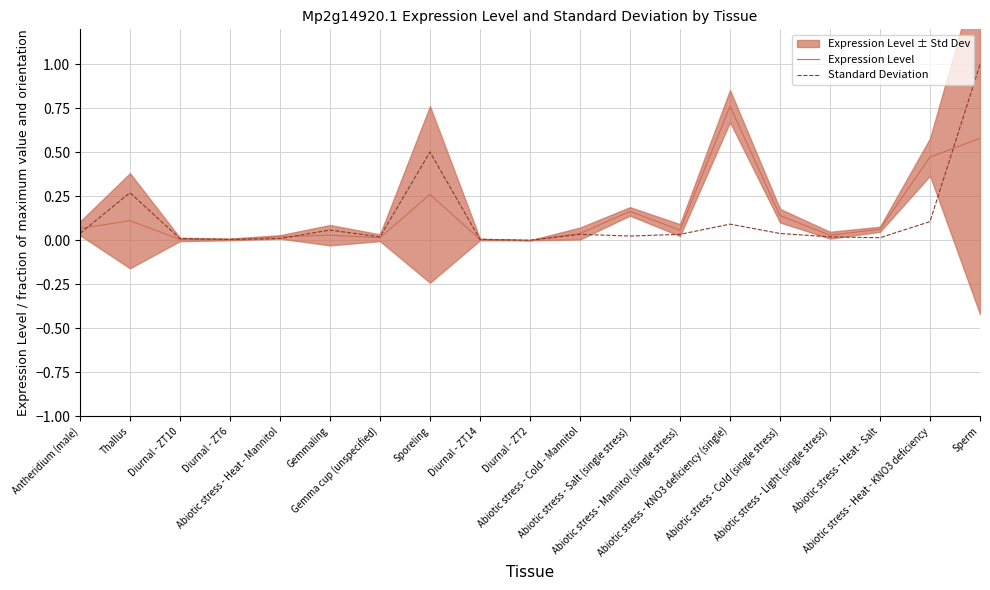

Reading right to left, what are all the values shown in this chart?

Expression Level: 0.6	0.5	0.1	0.0	0.1	0.8	0.1	0.2	0.0	0.0	0.0	0.3	0.0	0.0	0.0	0.0	0.0	0.1	0.1
Standard Deviation: 1.0	0.1	0.0	0.0	0.0	0.1	0.0	0.0	0.0	0.0	0.0	0.5	0.0	0.1	0.0	0.0	0.0	0.3	0.0